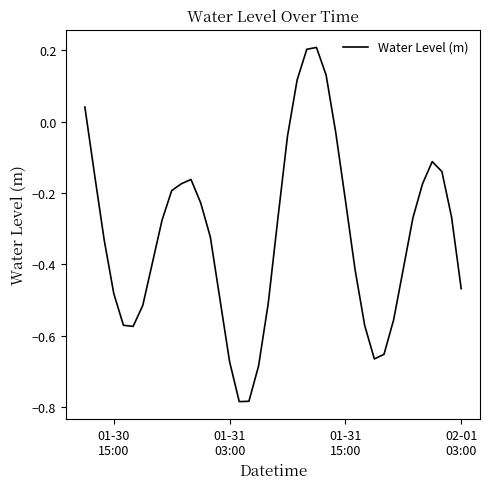

What is the difference between the maximum and minimum values?

1.0